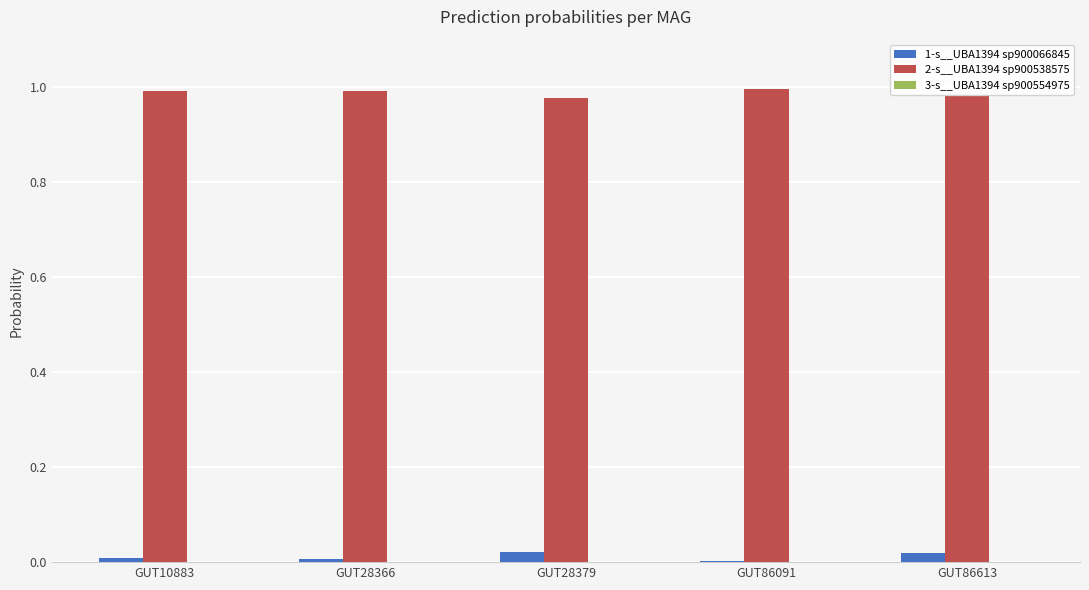

Is the value of 1-s__UBA1394 sp900066845 at GUT28366 greater than the value of 2-s__UBA1394 sp900538575 at GUT10883?

No